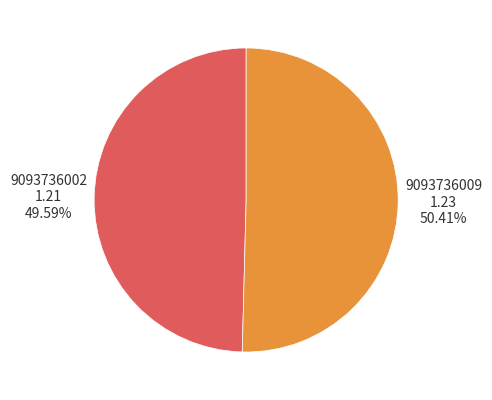

Is there a majority slice in this chart?

Yes